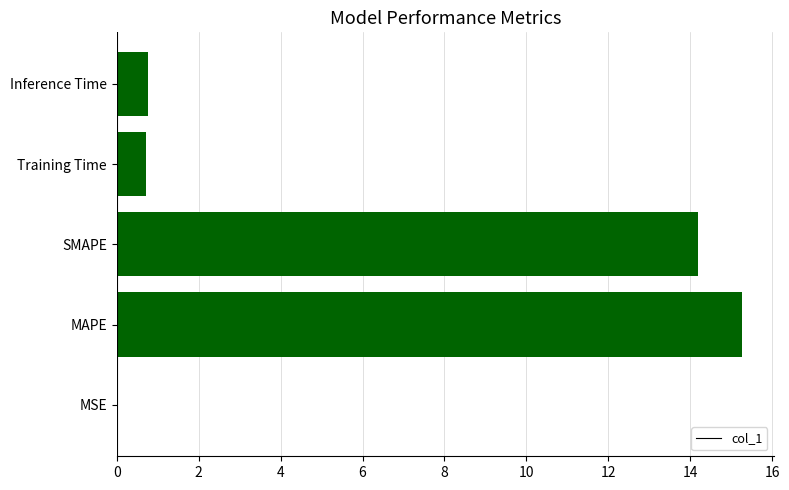

Which category has the highest value across all series?

MAPE